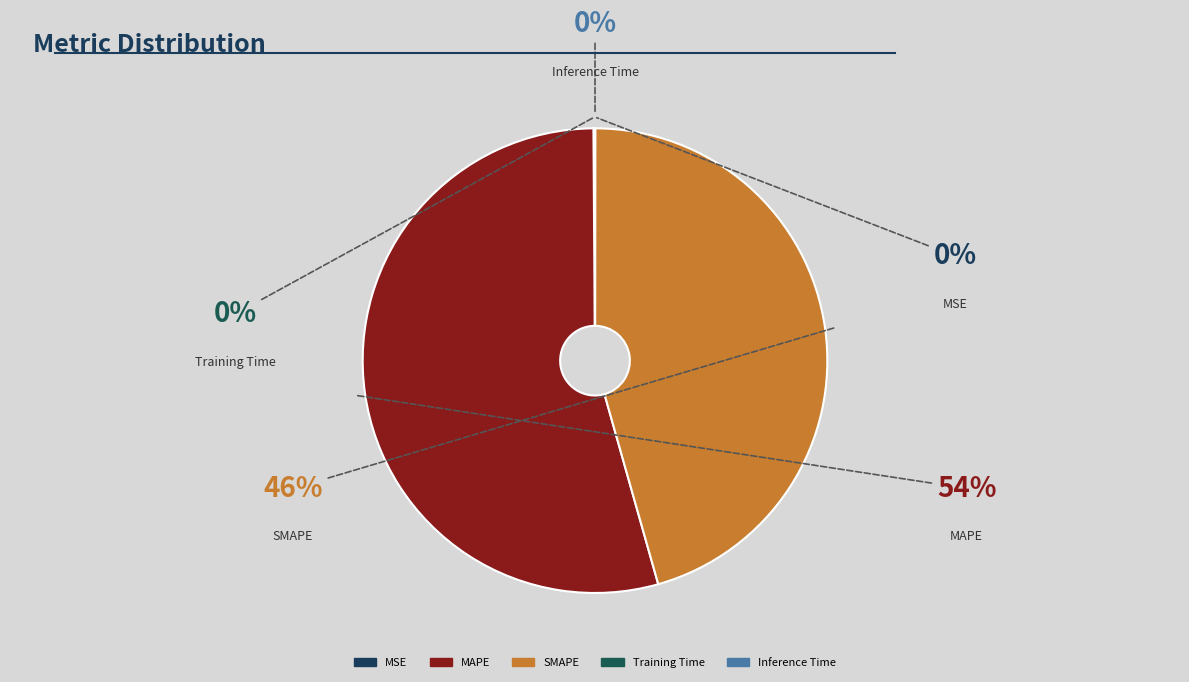

True or false: SMAPE accounts for 32% of the total.

False